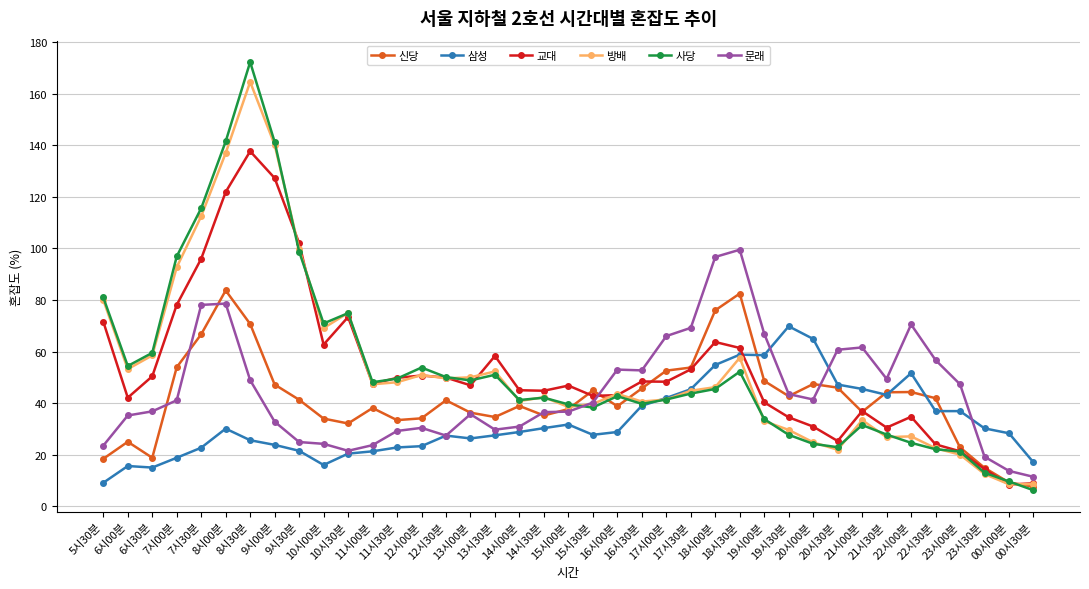

How many data points does each series have?

39